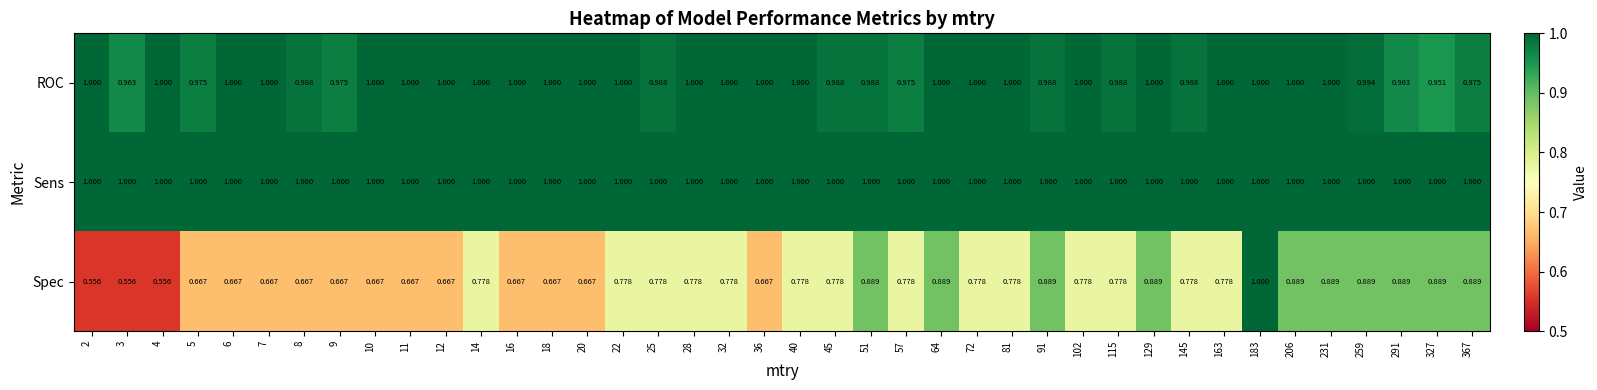

Which series has the largest total across all categories?

Sens